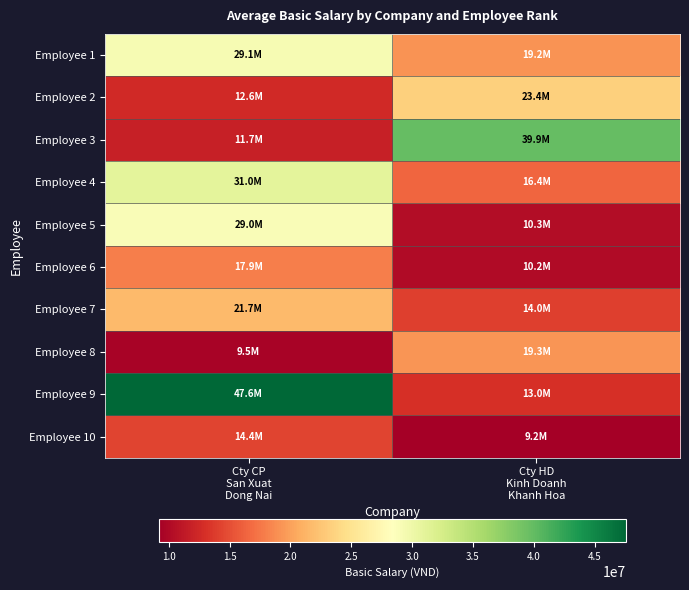

What is the total value across all series at Cty HD
Kinh Doanh
Khanh Hoa?

174811664